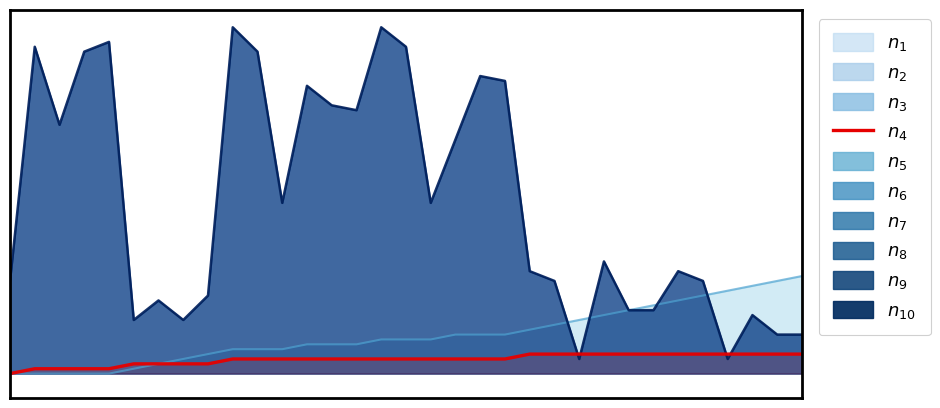

Is the value of neighbor_num at 25 greater than the value of front_index at 4?

Yes